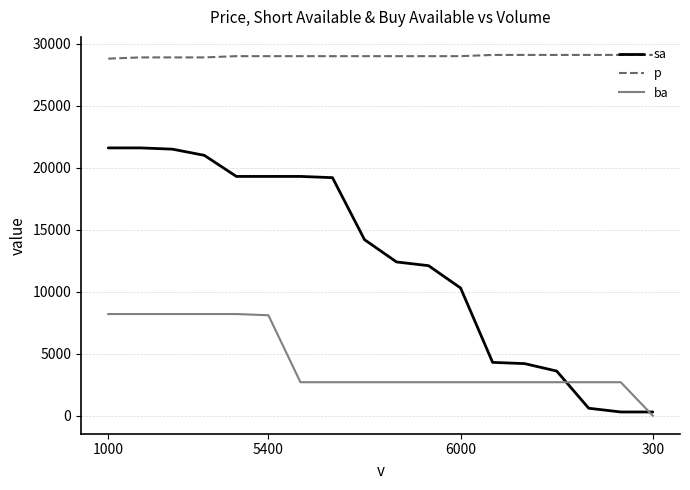

Which series has the widest spread of values?

sa